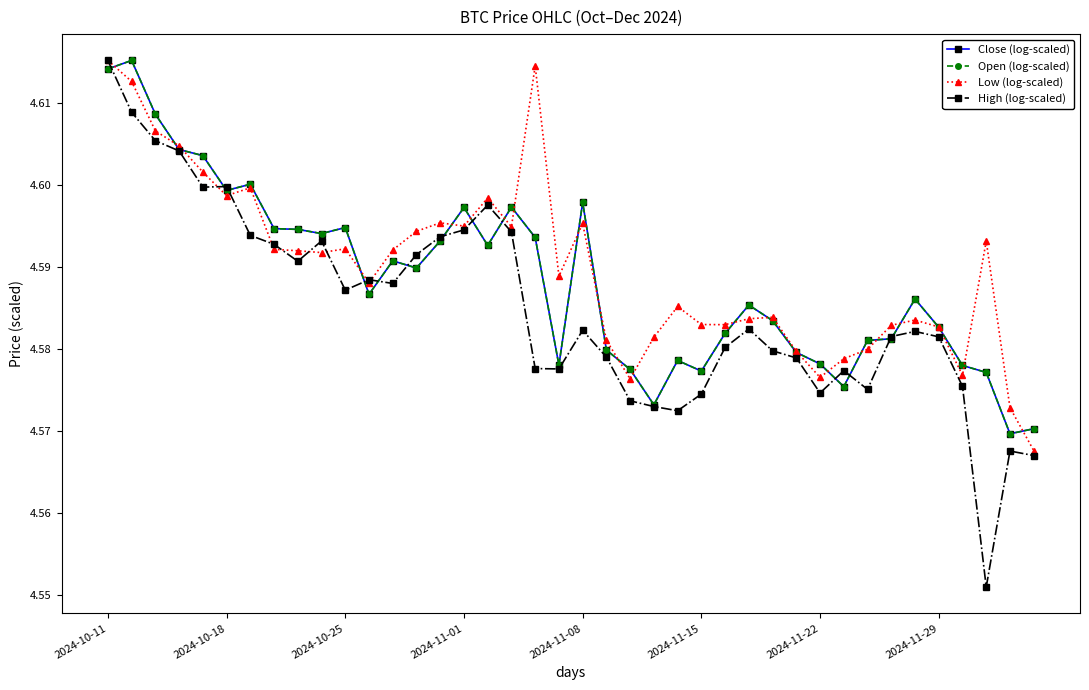

Is this an area chart (filled region under the line)?

No